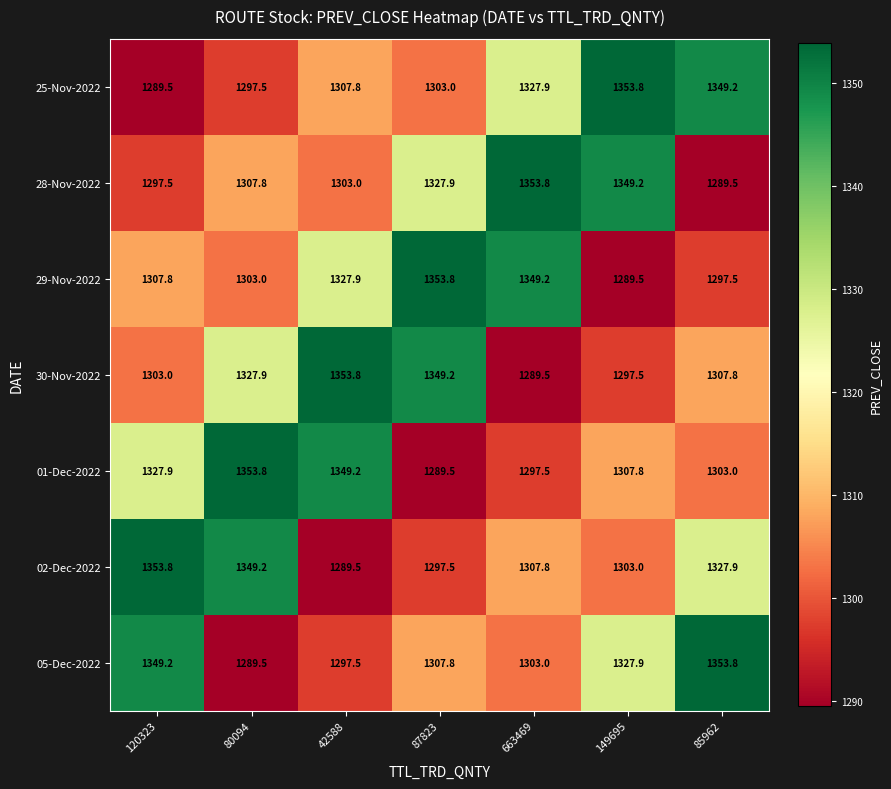

At 42588, list the series in order from largest to smallest.

30-Nov-2022, 01-Dec-2022, 29-Nov-2022, 25-Nov-2022, 28-Nov-2022, 05-Dec-2022, 02-Dec-2022